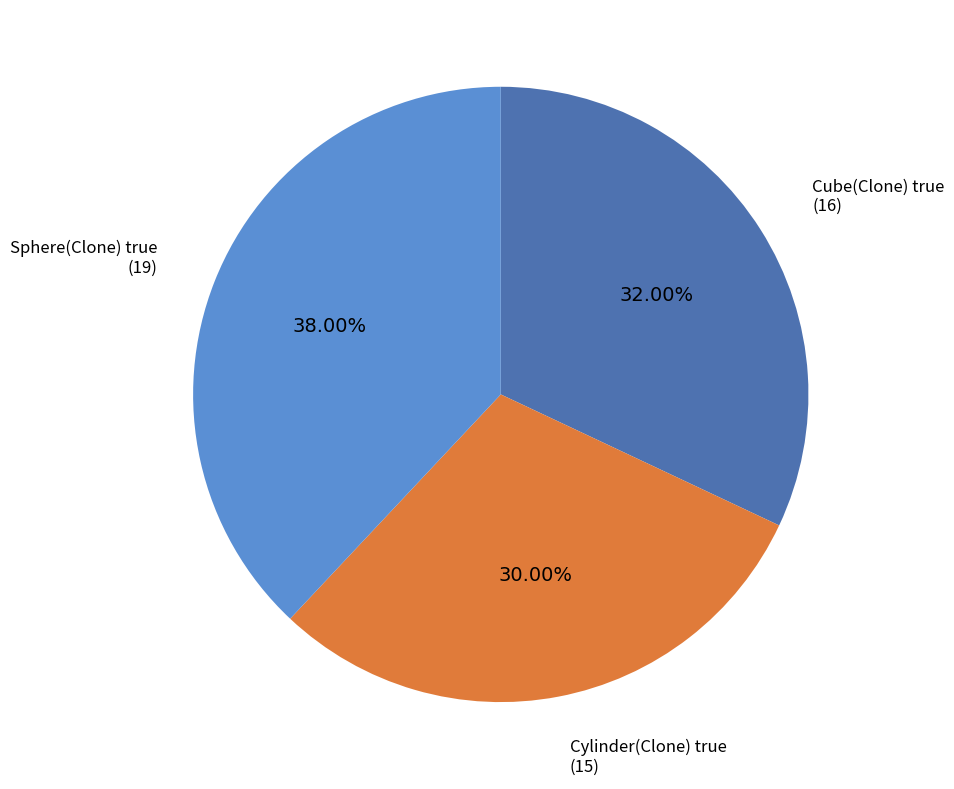

Between Sphere(Clone) true and Cube(Clone) true, which is larger?

Sphere(Clone) true